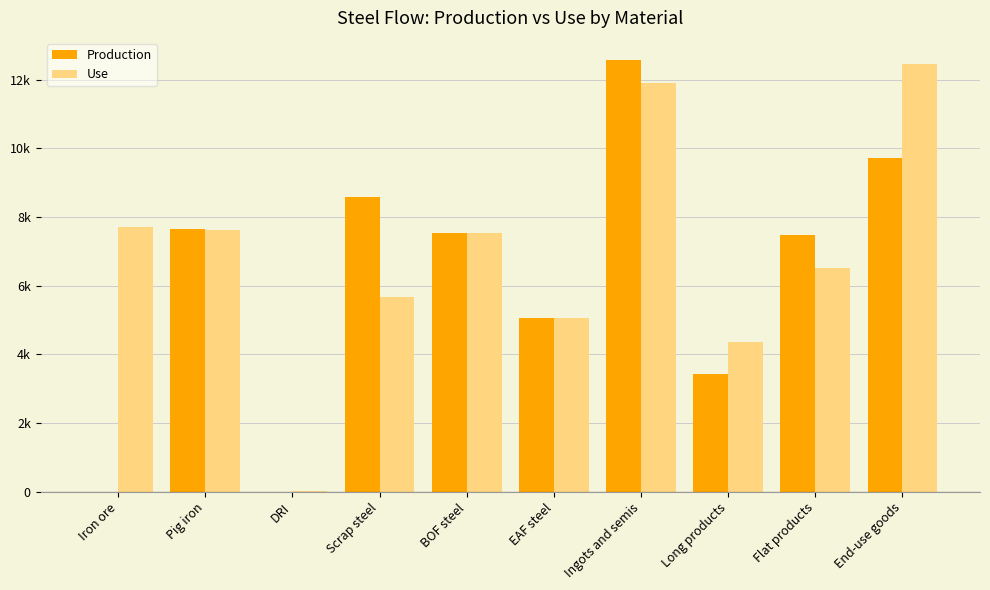

What are all the series names shown in the legend?

Production, Use